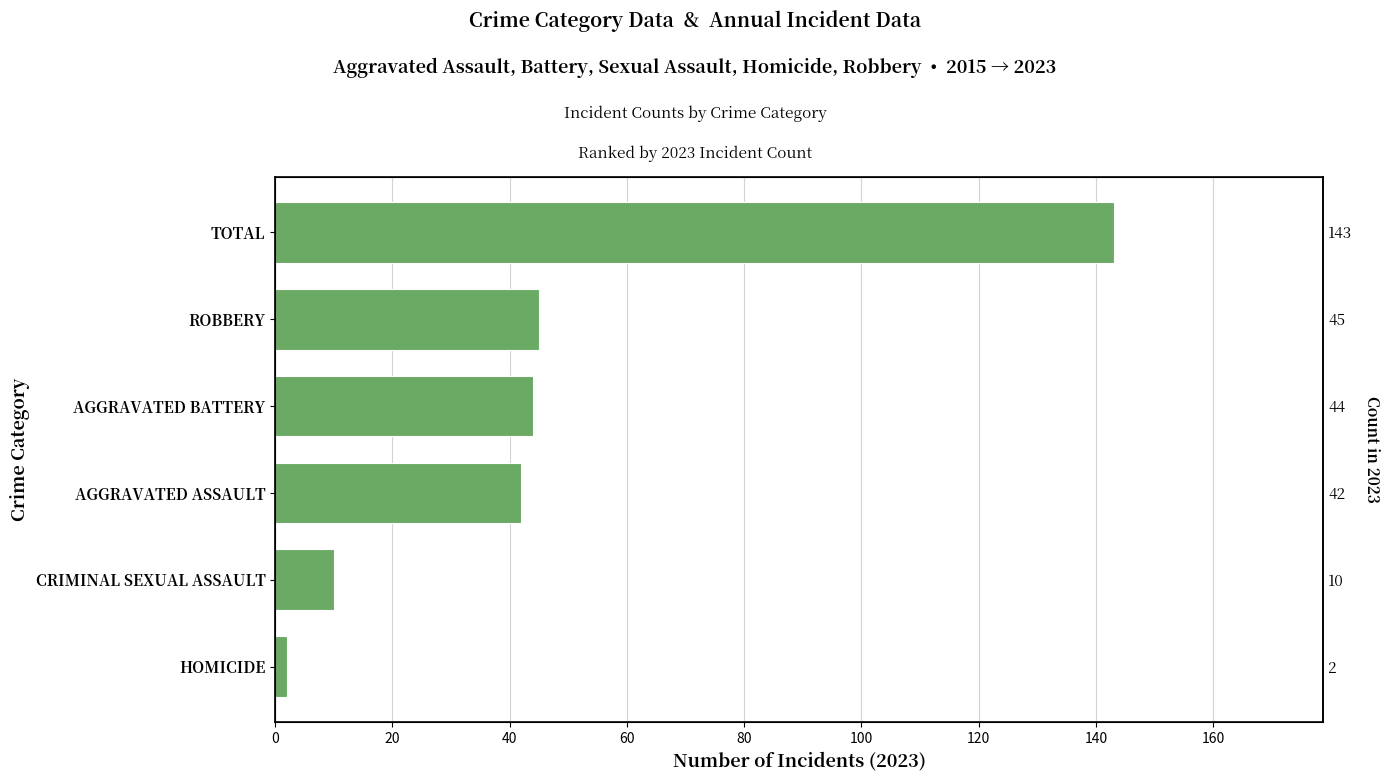

Between CRIMINAL SEXUAL ASSAULT and AGGRAVATED BATTERY, which is larger?

AGGRAVATED BATTERY